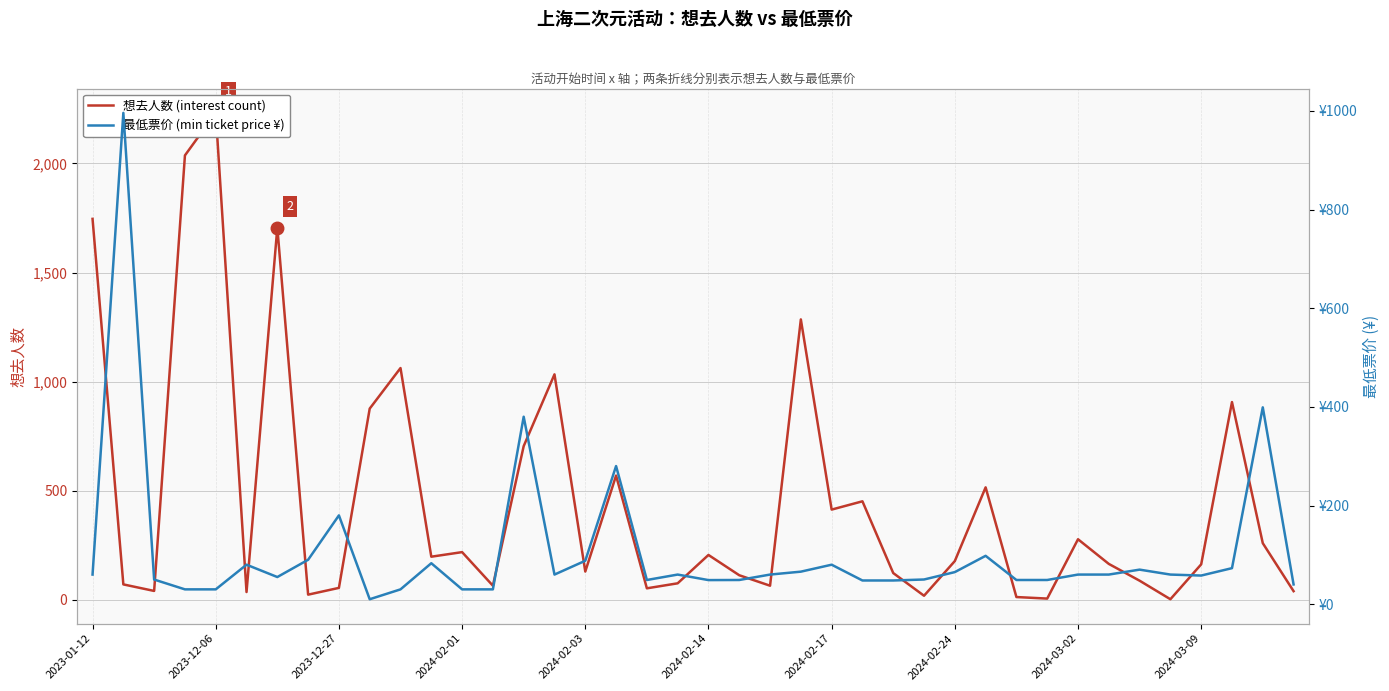

What is the difference between the 想去人数 (interest count) values at 37 and 23?

379.0